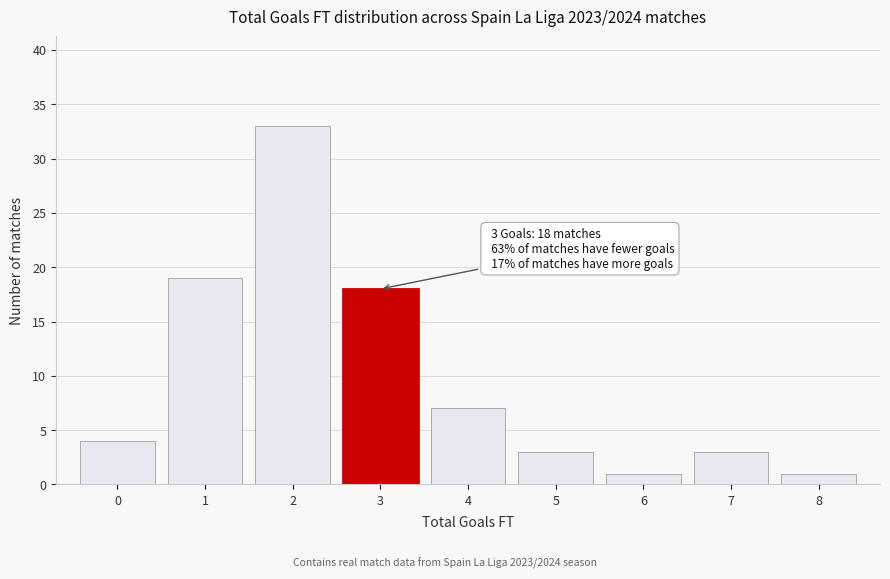

Over which range of the x-axis is the bar tallest?

1.5 to 2.5